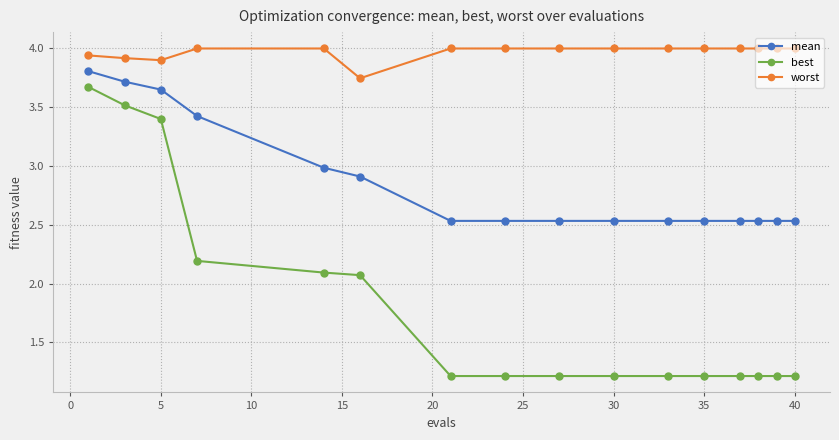

True or false: worst and best intersect in this chart.

False